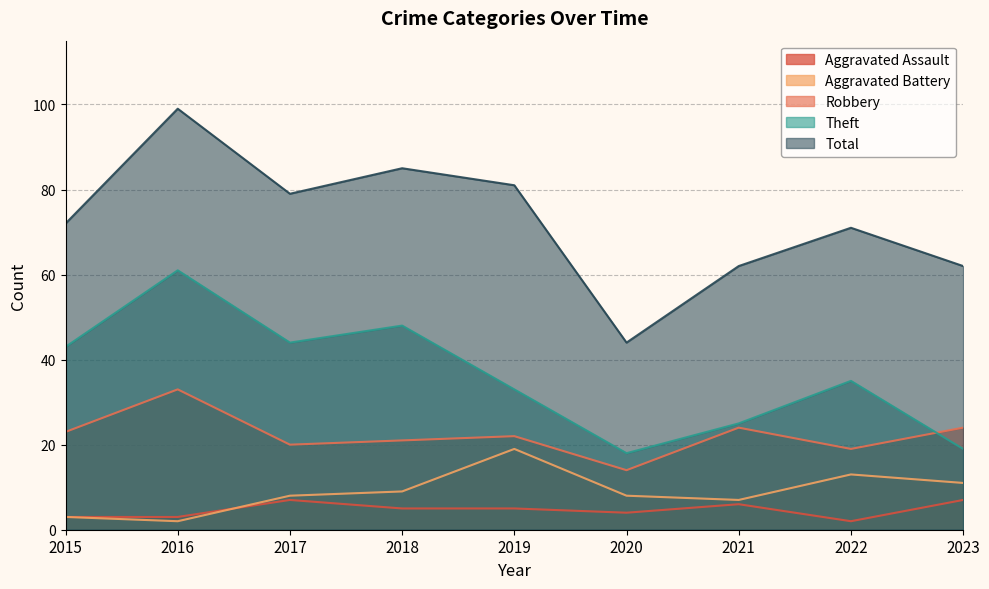

Reading left to right, extract all data points from this chart.

Aggravated Assault: 3	3	7	5	5	4	6	2	7
Aggravated Battery: 3	2	8	9	19	8	7	13	11
Robbery: 23	33	20	21	22	14	24	19	24
Theft: 43	61	44	48	33	18	25	35	19
Total: 72	99	79	85	81	44	62	71	62